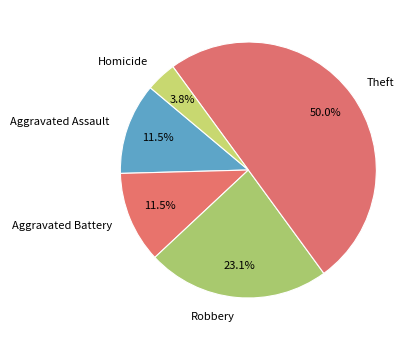

To the nearest percent, what is the difference between the Theft and Robbery slice percentages?

27%